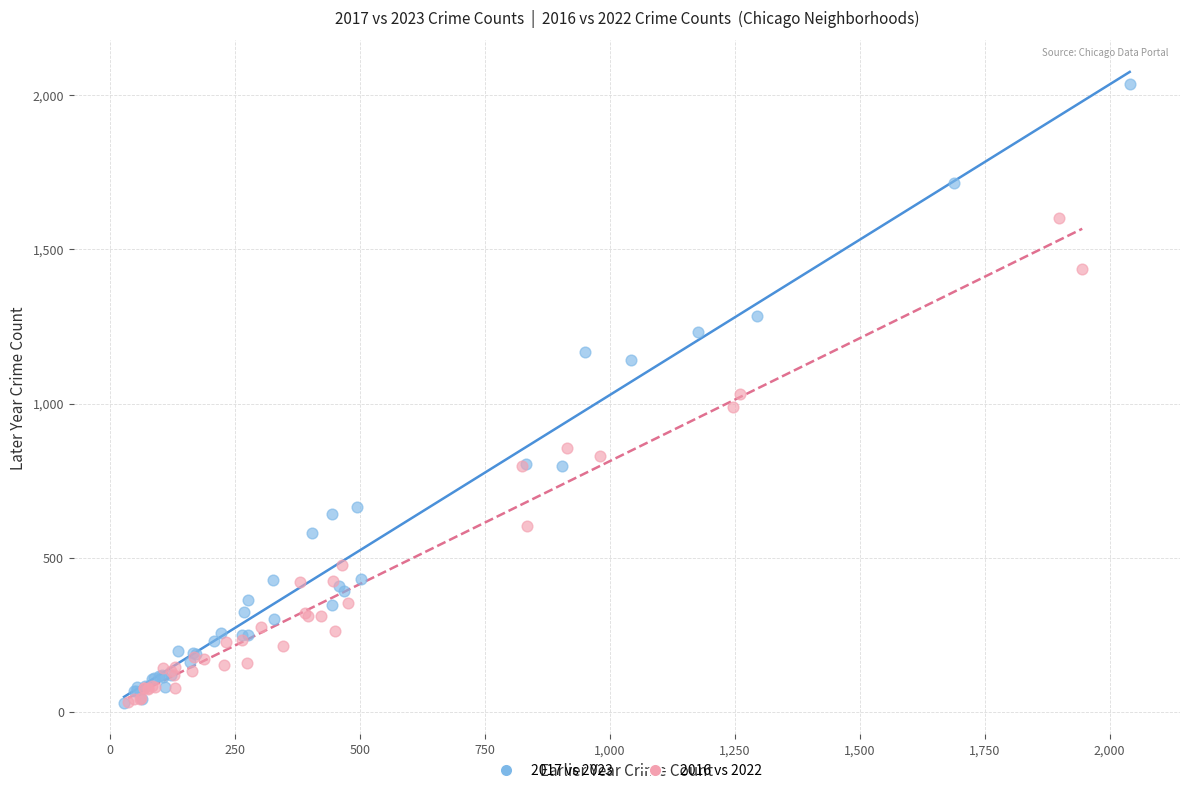

What are all the series names shown in the legend?

2017 vs 2023, 2016 vs 2022